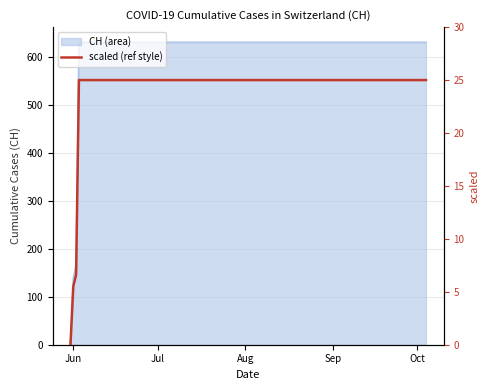

What is the maximum value shown in the chart?

25.0